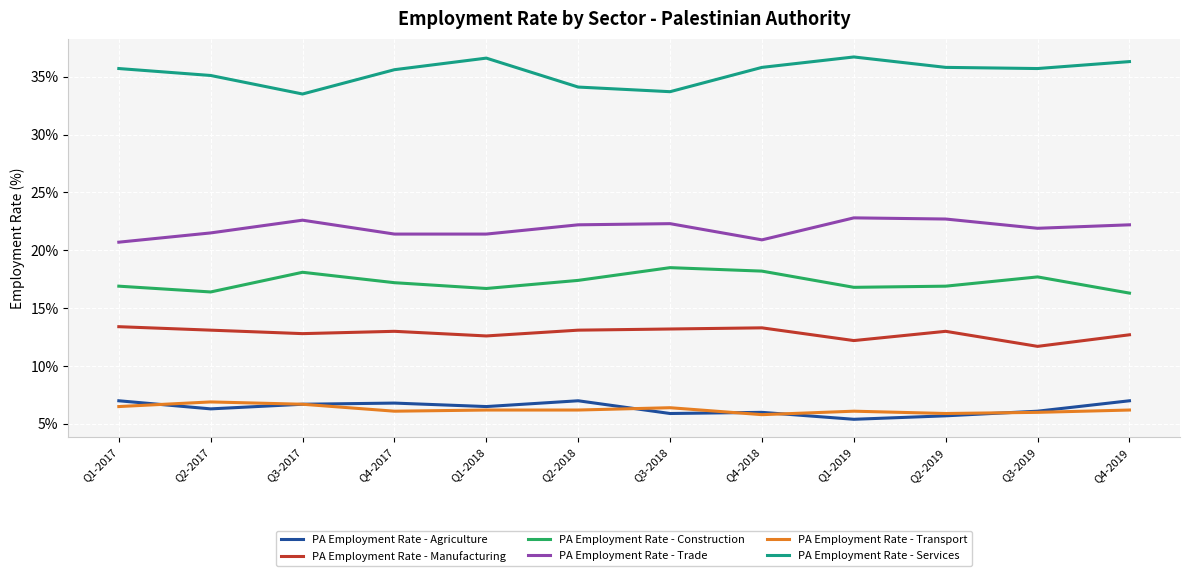

Which series has the widest spread of values?

PA Employment Rate - Services